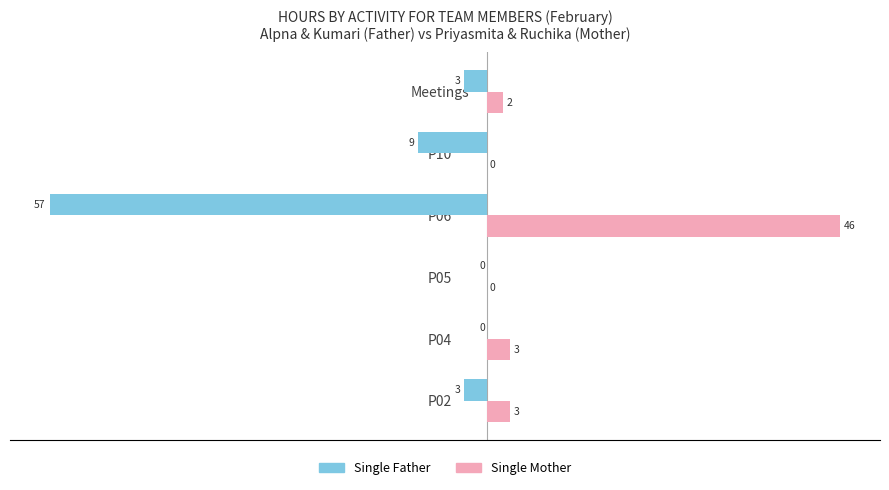

Is it true that Single Father equals -3 at P02?

True